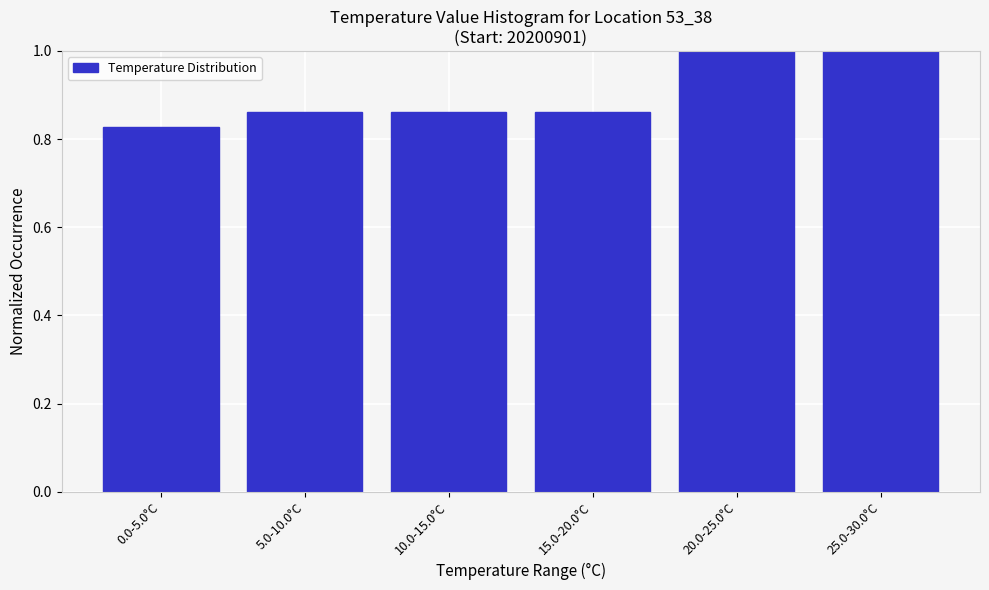

Which has a higher value, 10.0-15.0°C or 25.0-30.0°C?

25.0-30.0°C